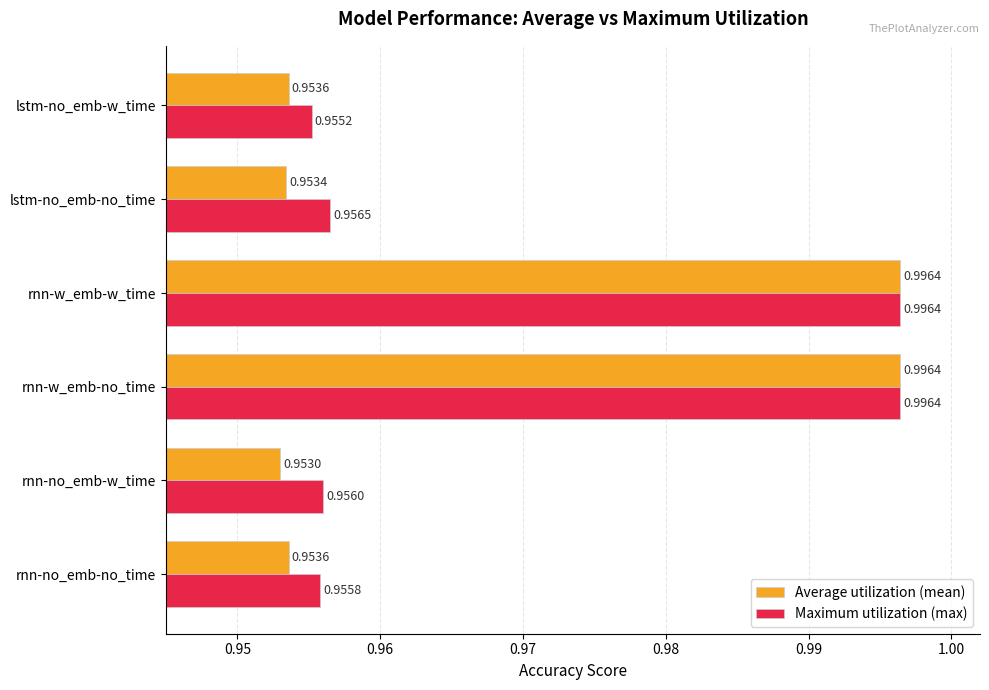

Which category has the lowest value in the Maximum utilization (max) series?

lstm-no_emb-w_time